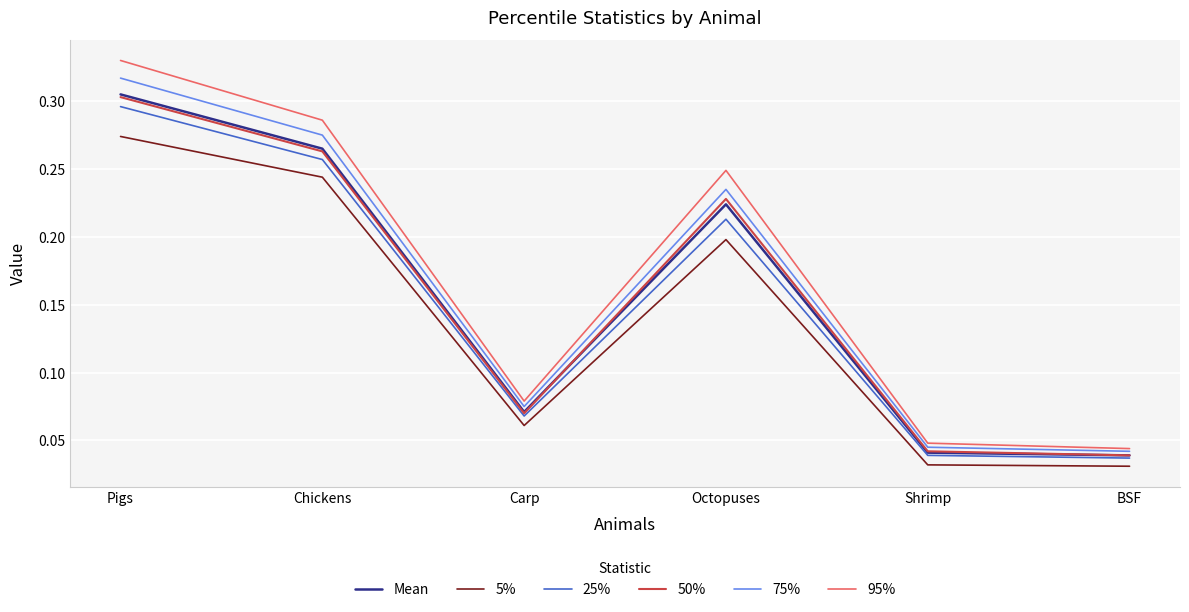

True or false: 5% and 95% cross at least once.

False